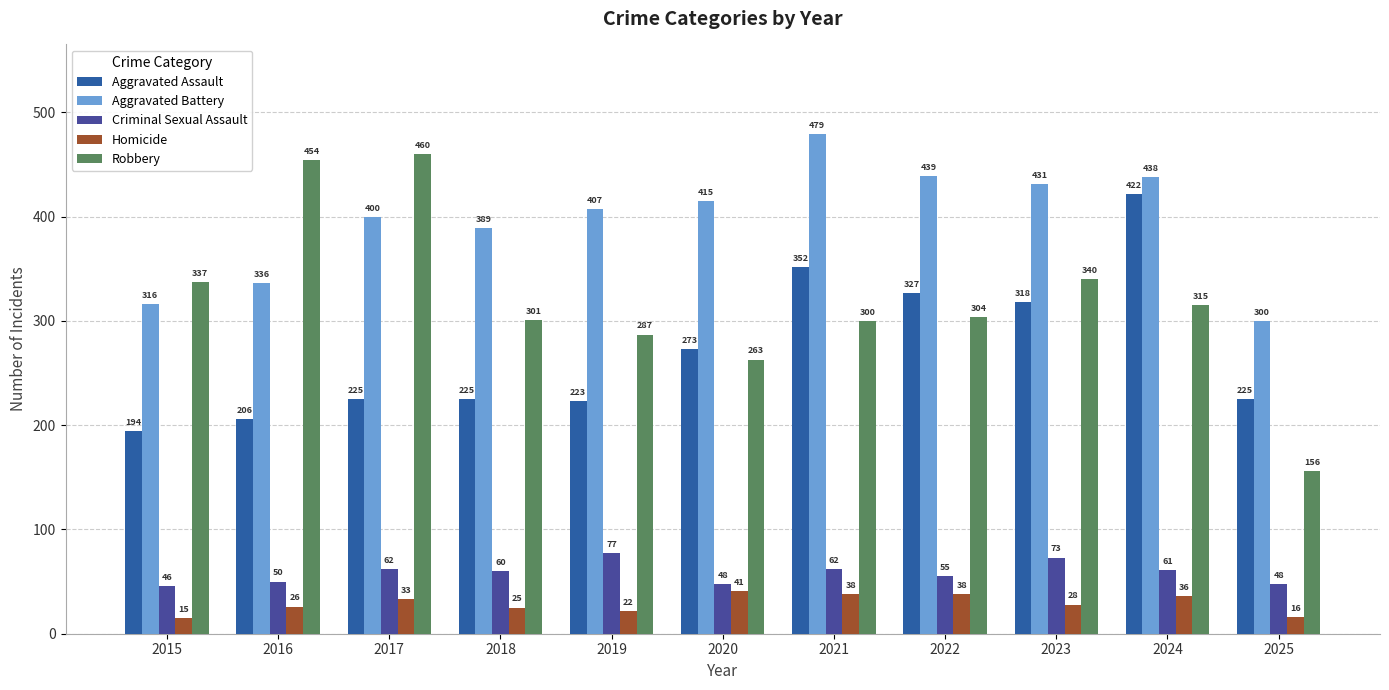

Which category has the highest value across all series?

2021